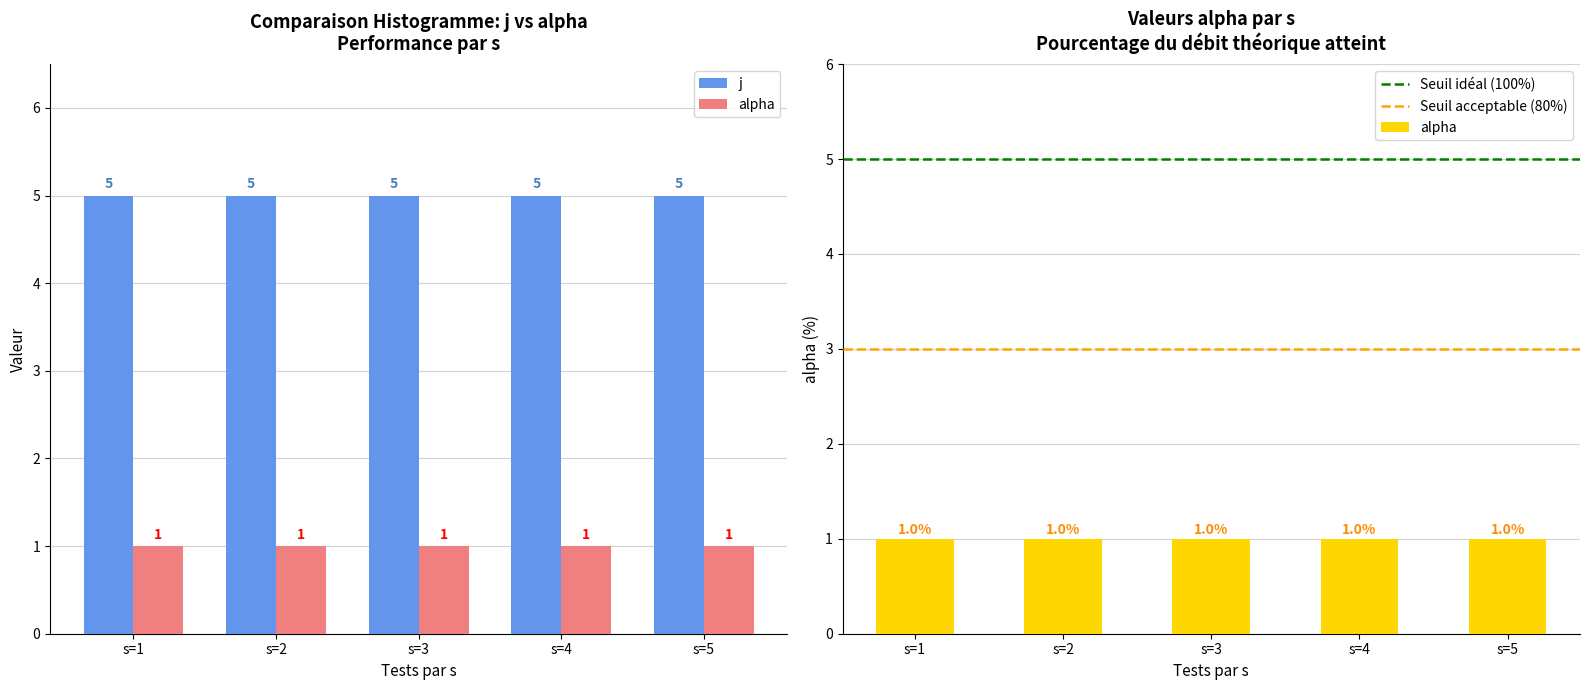

How many bars are there in total?

10